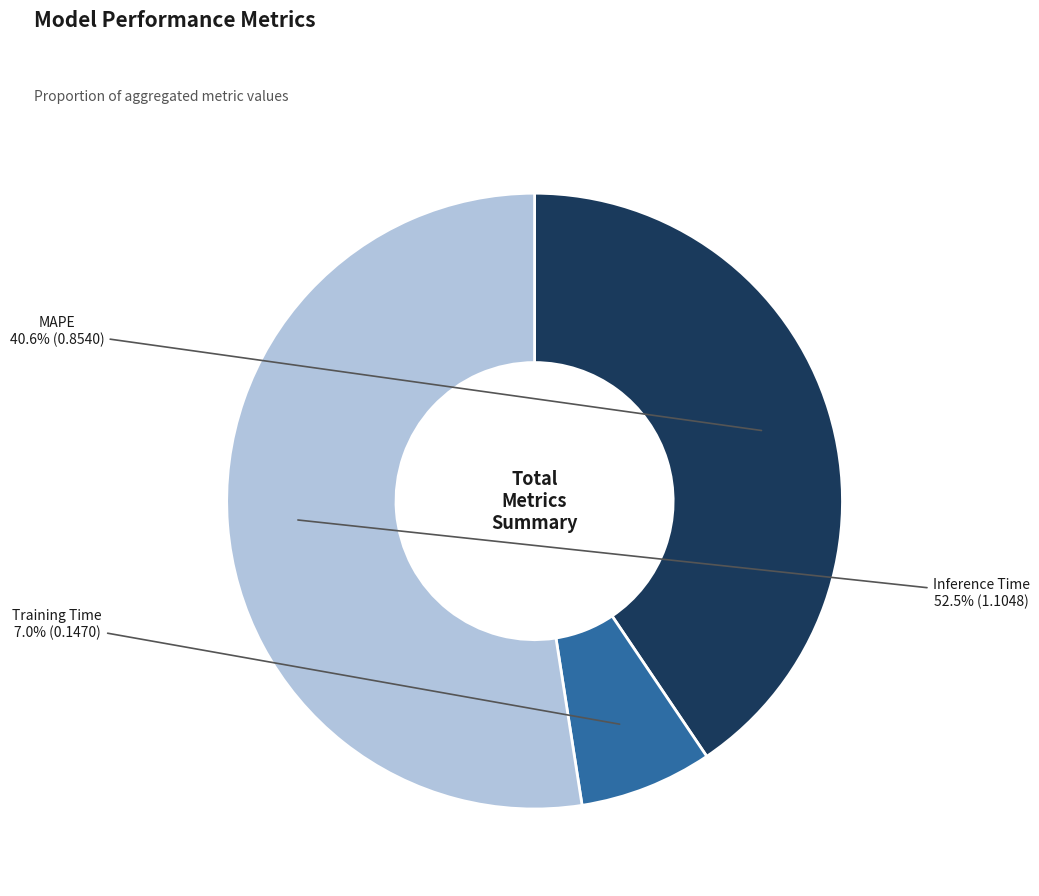

How many slices are in this pie chart?

3